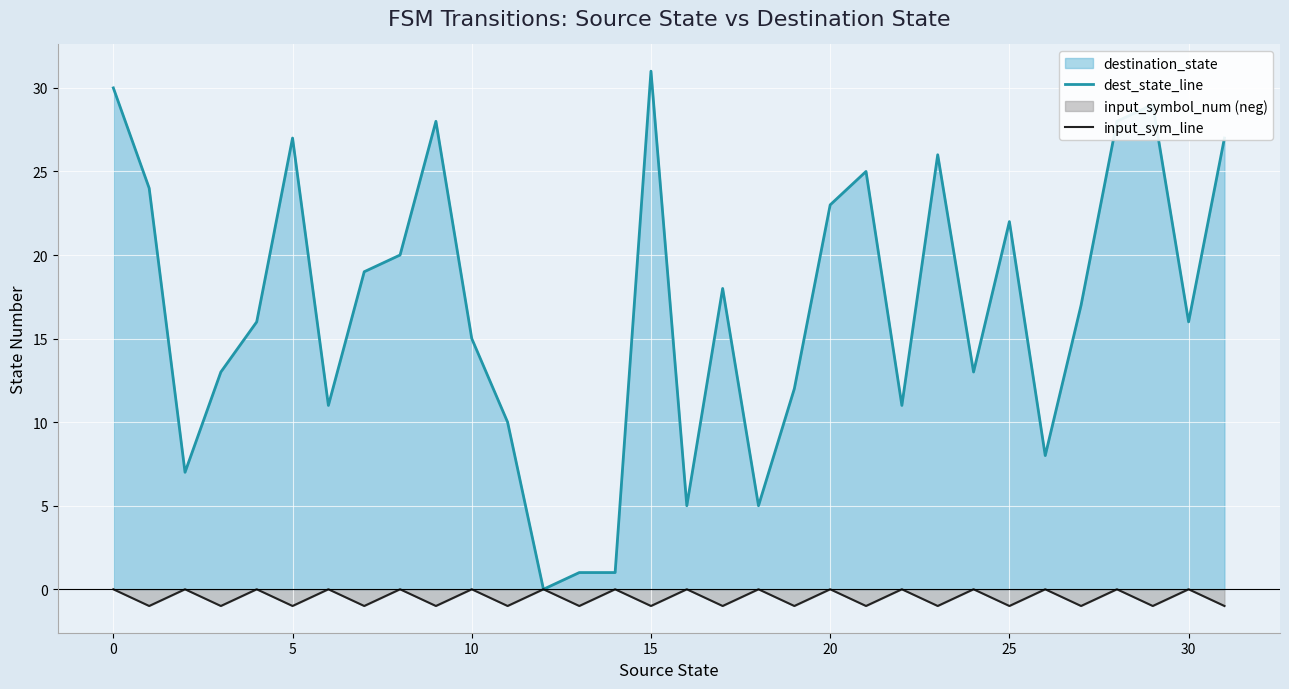

True or false: dest_state_line and input_sym_line intersect in this chart.

False